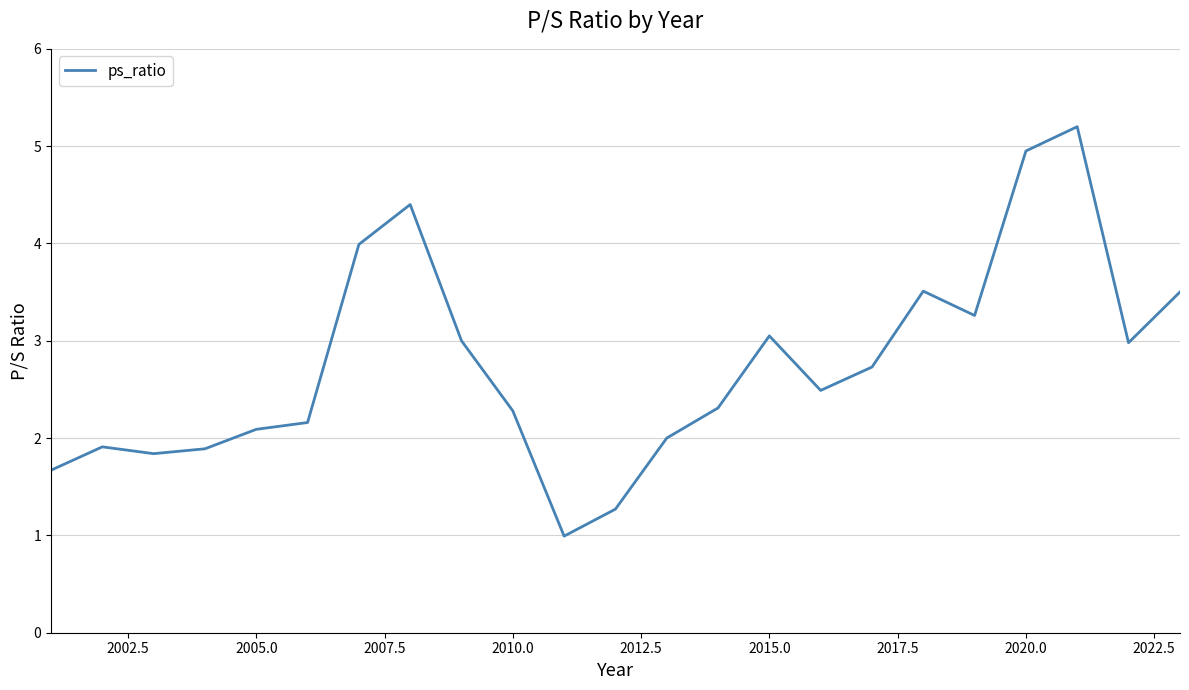

What is the difference between the maximum and minimum values?

4.2